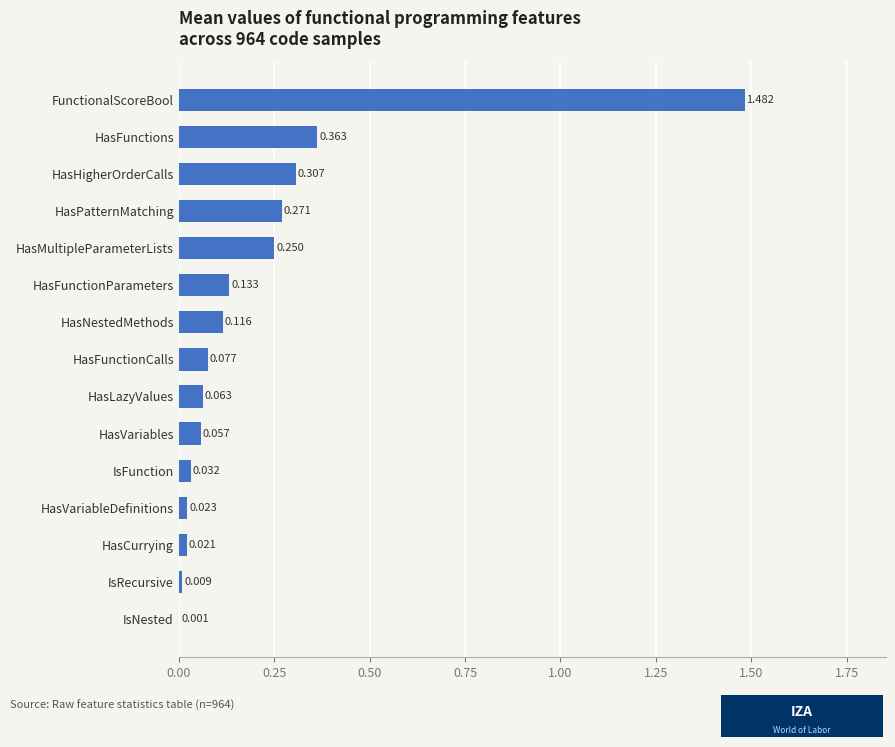

Between HasCurrying and IsNested, which is larger?

HasCurrying